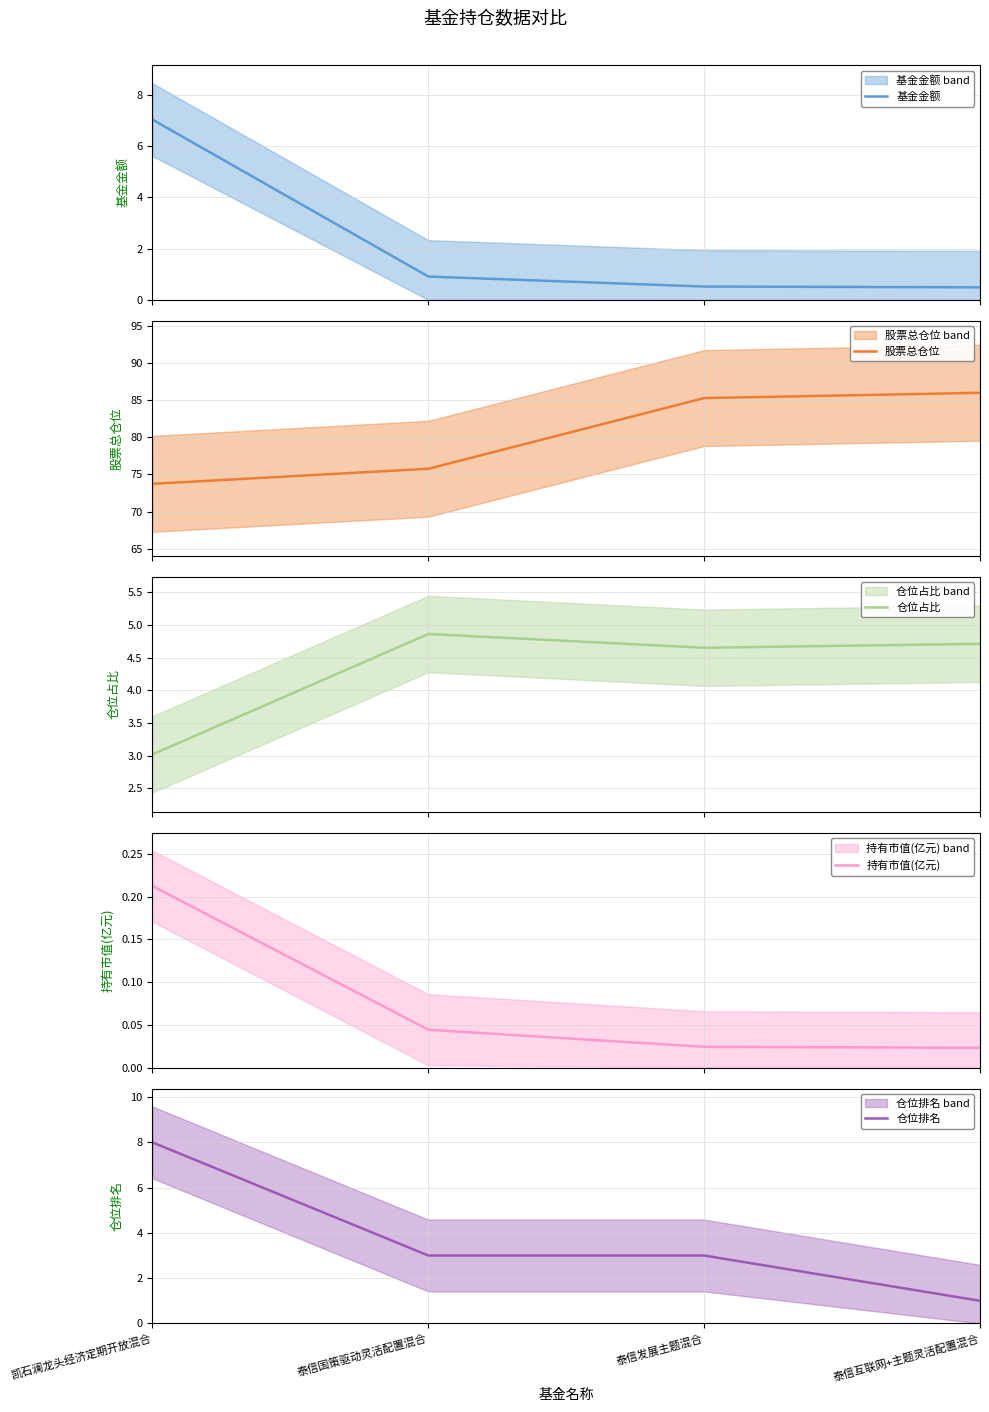

What is the sum of the 仓位占比 values at 凯石澜龙头经济定期开放混合 and 泰信互联网+主题灵活配置混合?

7.7